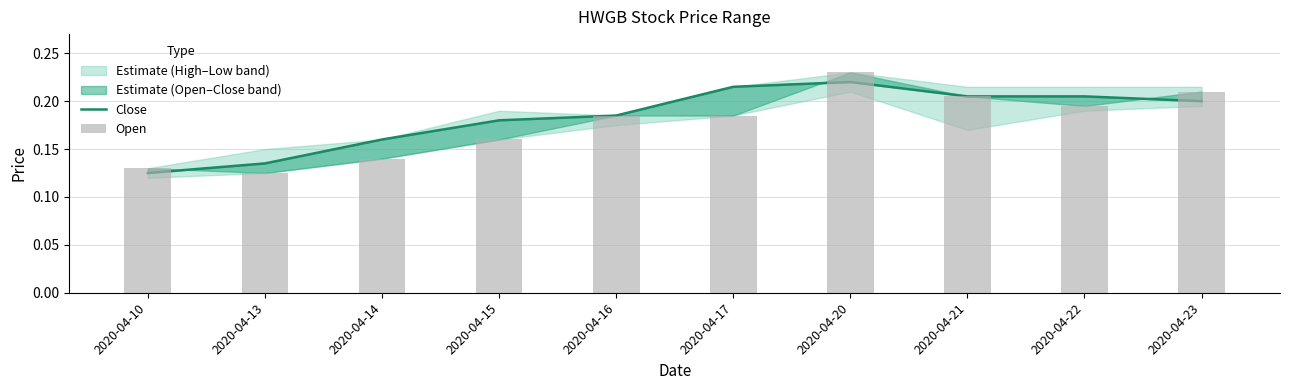

At which label does Close reach its peak?

2020-04-20